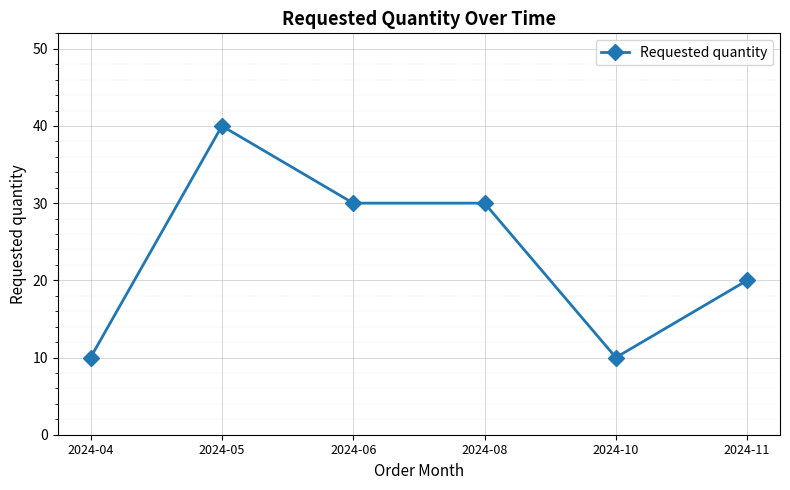

Reading left to right, transcribe all the data shown in this chart.

2024-04=10	2024-05=40	2024-06=30	2024-08=30	2024-10=10	2024-11=20